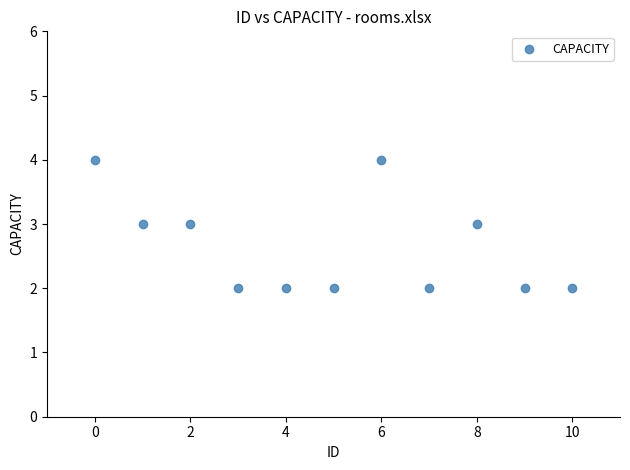

How many data points are displayed?

11